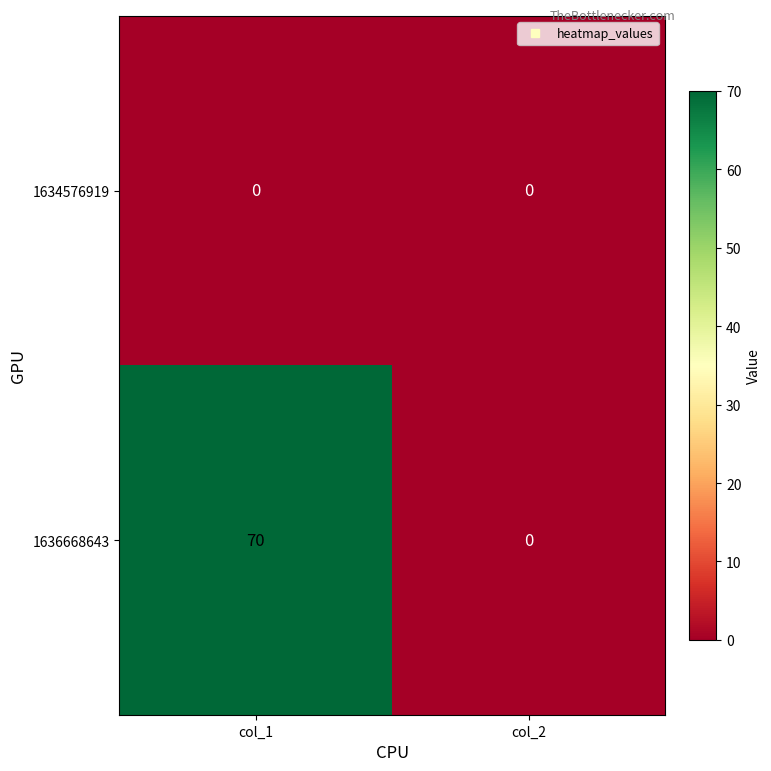

What is the sum of the 1636668643 values at col_1 and col_2?

70